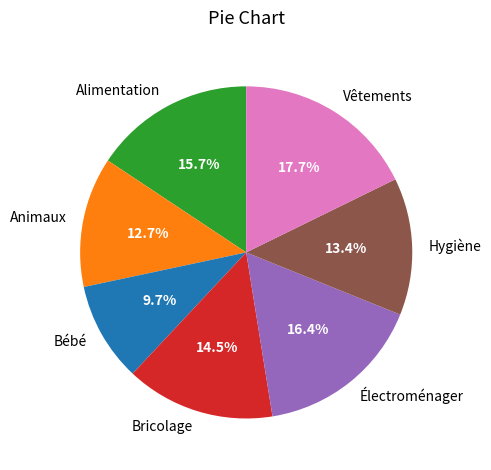

Is it true that Alimentation is 23% of the pie?

False